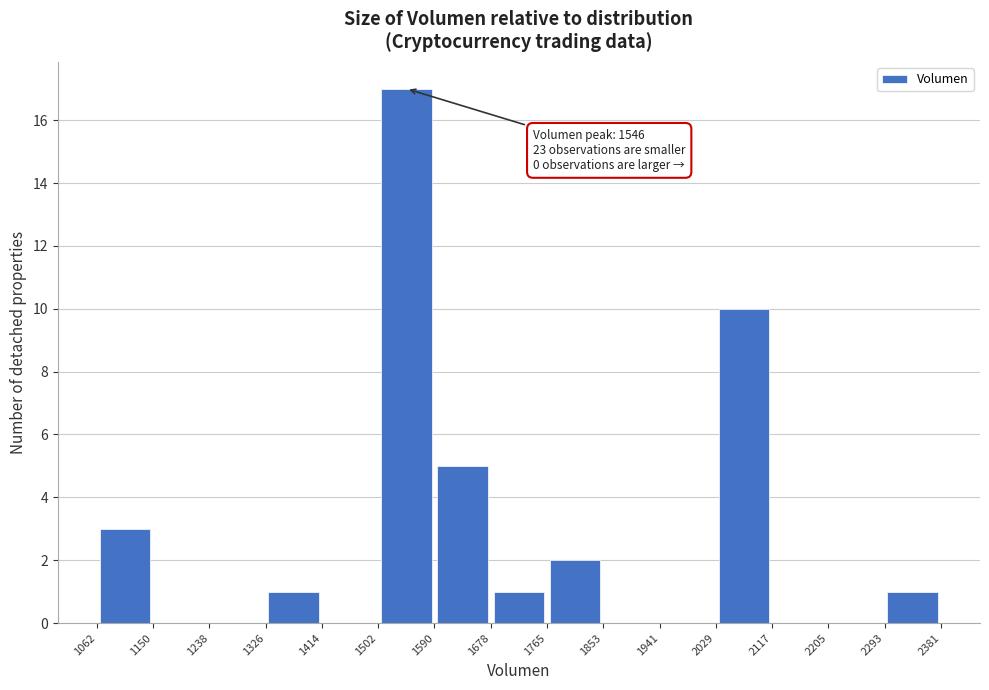

Which range on the x-axis has the tallest bar?

1502 to 1590